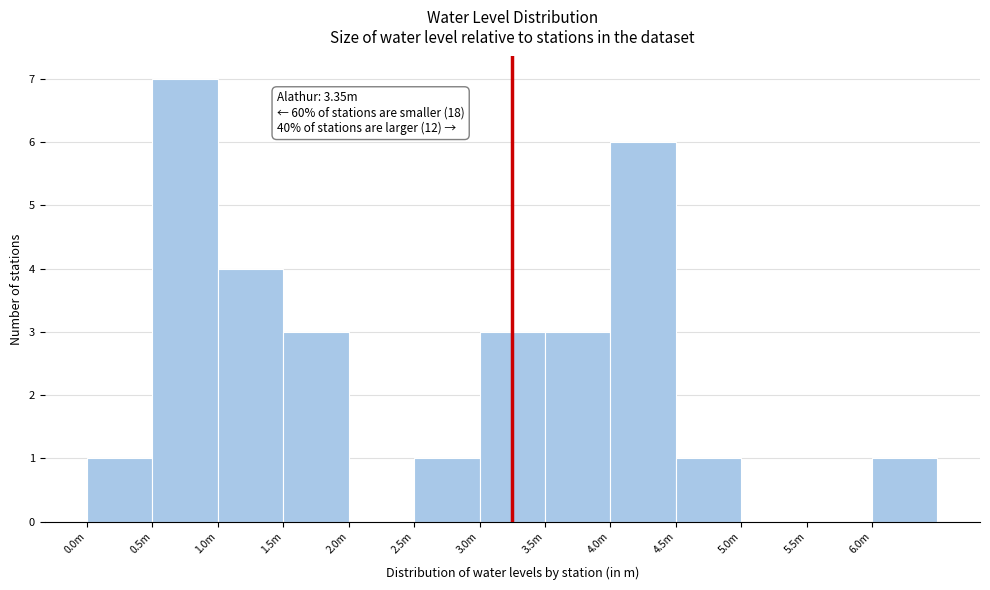

Reading right to left, transcribe all the data shown in this chart.

6.0m=1	5.5m=0	5.0m=0	4.5m=1	4.0m=6	3.5m=3	3.0m=3	2.5m=1	2.0m=0	1.5m=3	1.0m=4	0.5m=7	0.0m=1